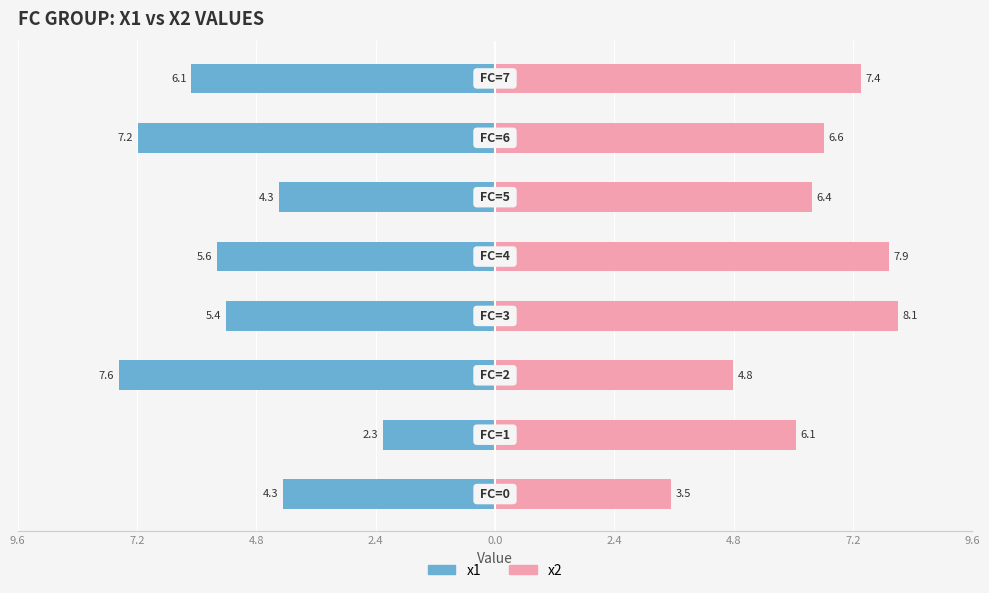

Reading left to right, what are all the values shown in this chart?

x1: 9.6=-4.3	7.2=-2.3	4.8=-7.6	2.4=-5.4	0.0=-5.6	2.4=-4.3	4.8=-7.2	7.2=-6.1
x2: 9.6=3.5	7.2=6.1	4.8=4.8	2.4=8.1	0.0=7.9	2.4=6.4	4.8=6.6	7.2=7.4